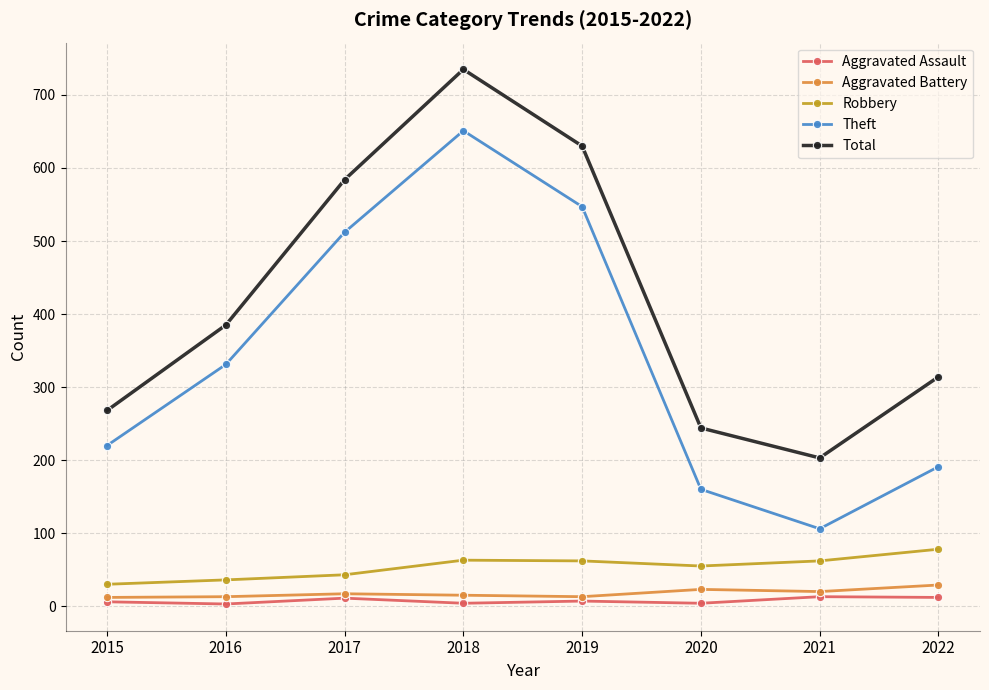

What is the sum of all Theft values?

2718